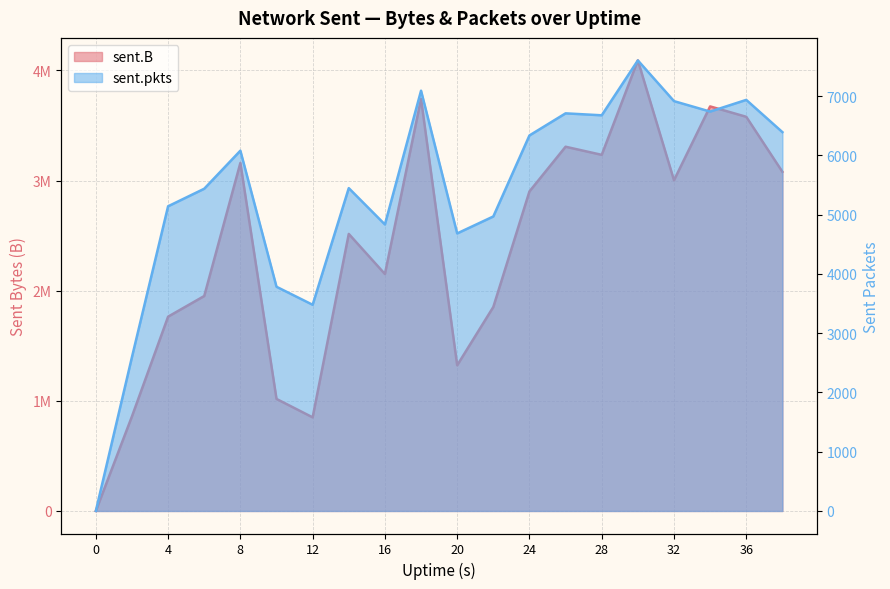

Is the value of sent.B at 32 greater than the value of sent.pkts at 30?

Yes